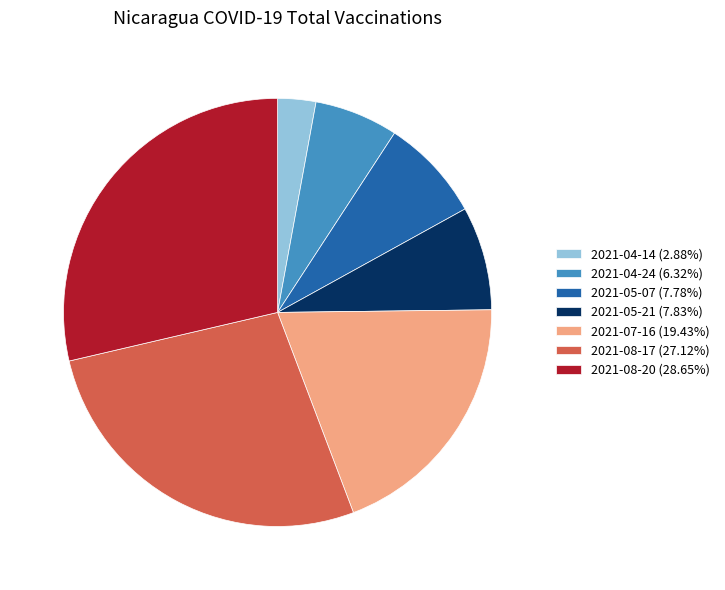

Approximately how many times larger is the value at 2021-05-07 (7.78%) compared to 2021-08-17 (27.12%)?

0.3